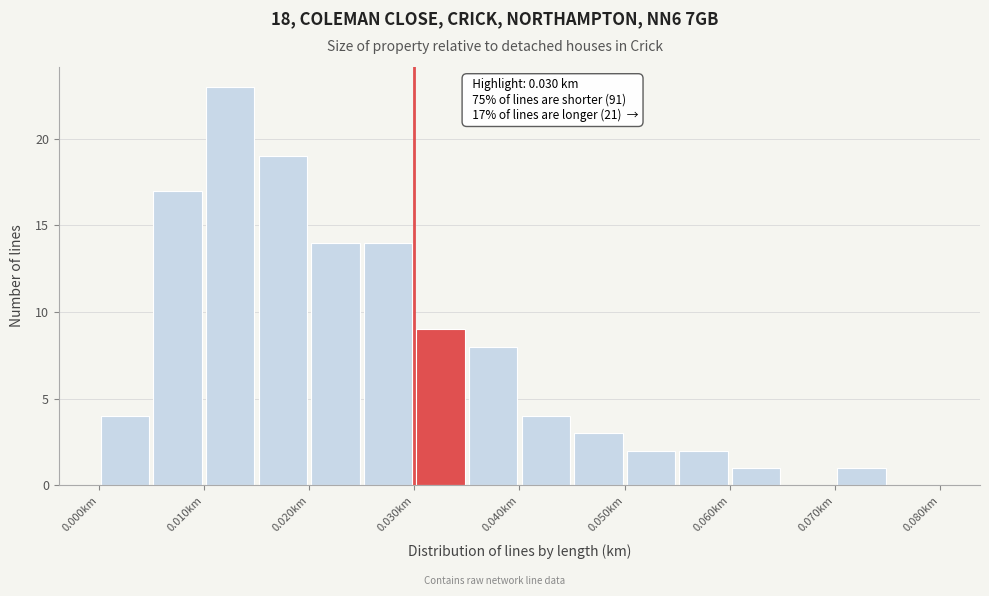

Which range on the x-axis has the tallest bar?

0.010 to 0.015